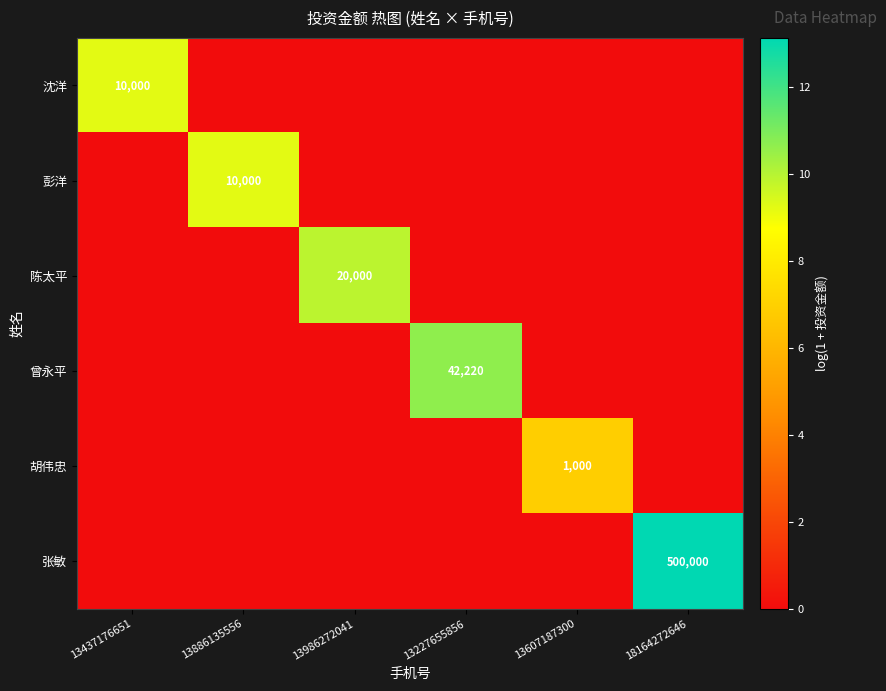

True or false: 沈洋 has a value of 3.4 at 13437176651.

False